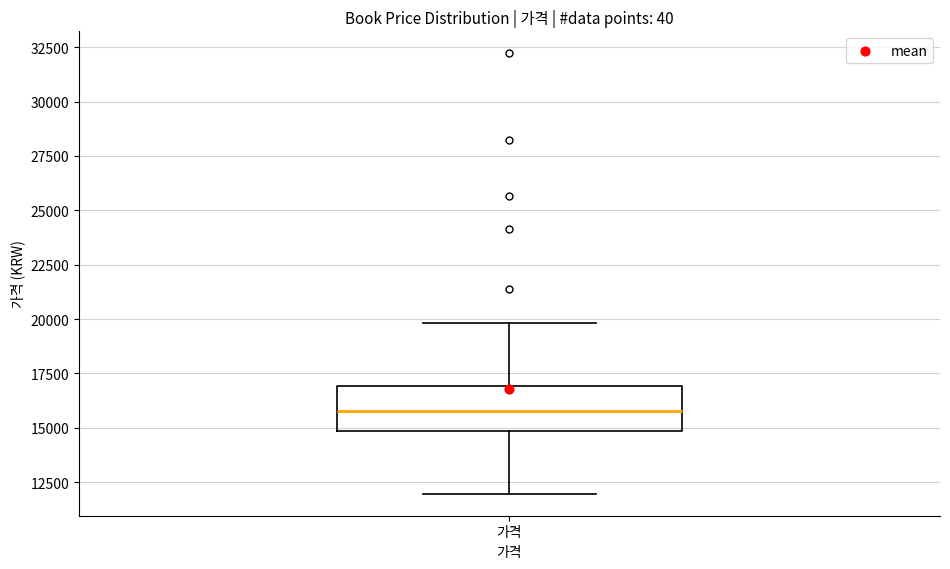

Where does the median line of the box for 가격 sit on the y-axis? The values are not printed on the chart, so give them approximately, as read against the axis.

16000